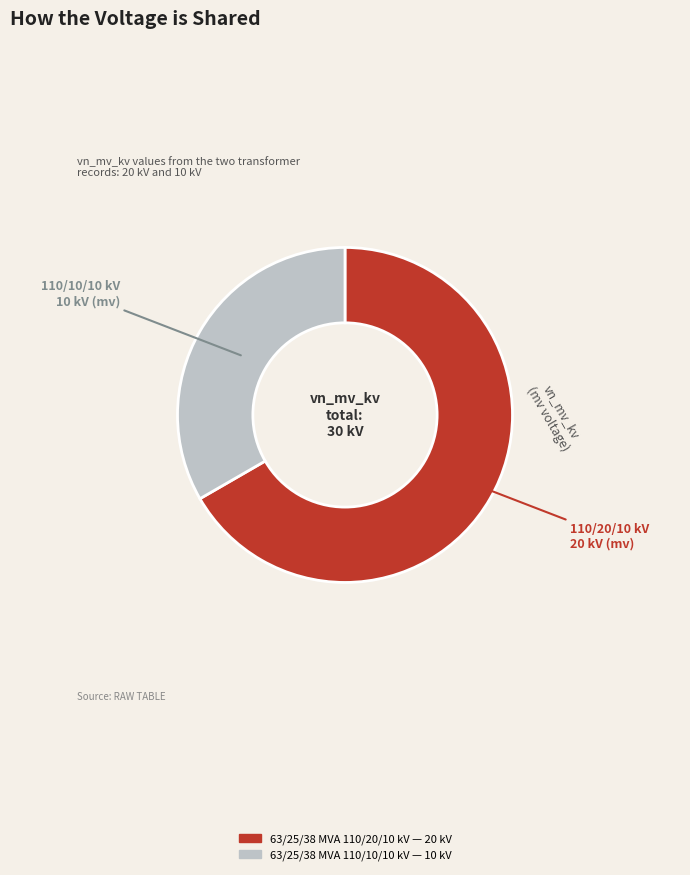

The 63/25/38 MVA 110/20/10 kV slice represents 67% of the pie. True or false?

True